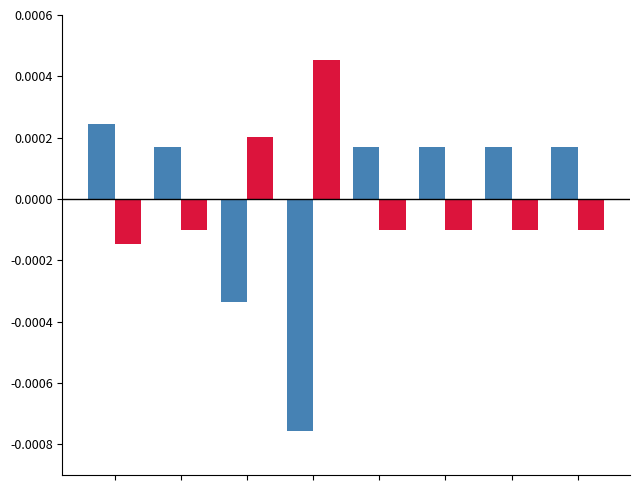

Count the number of data series in this chart.

2